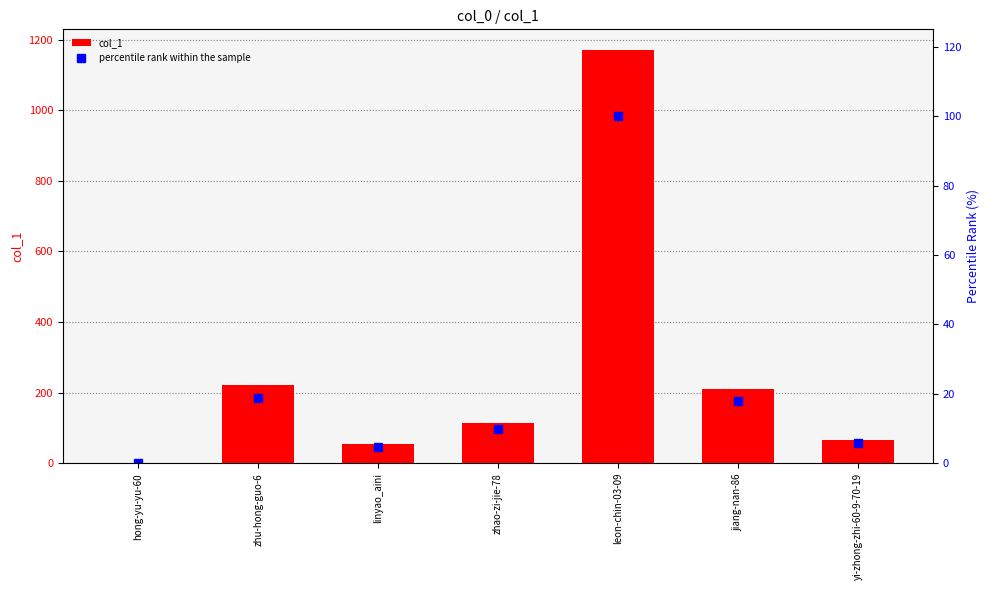

At jiang-nan-86, list the series in order from smallest to largest.

percentile rank within the sample, col_1